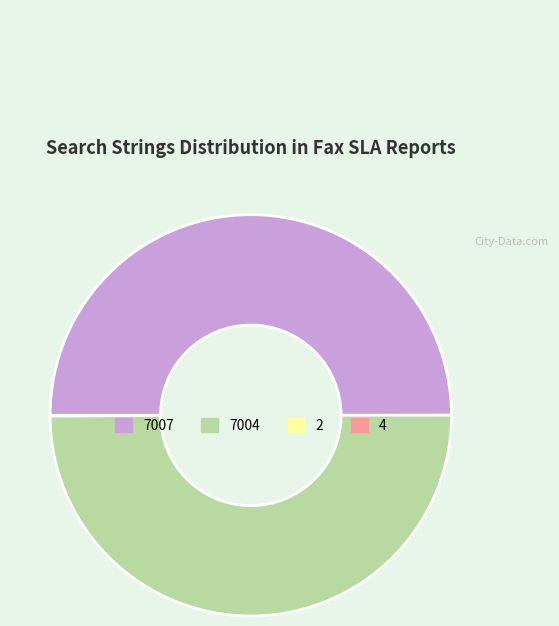

The 7007 slice represents 50% of the pie. True or false?

True